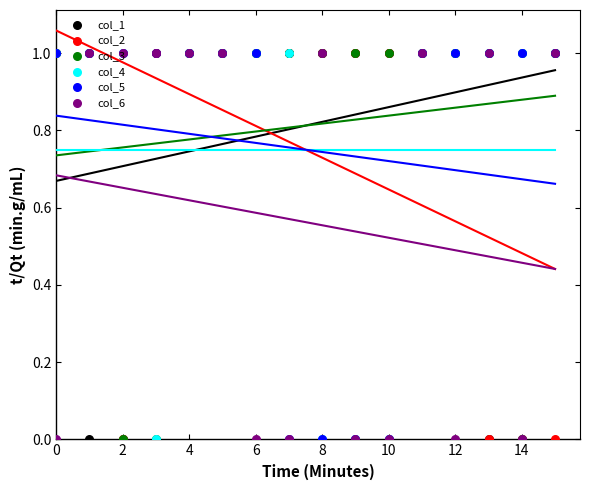

At which category is the sum across all series the highest?

4